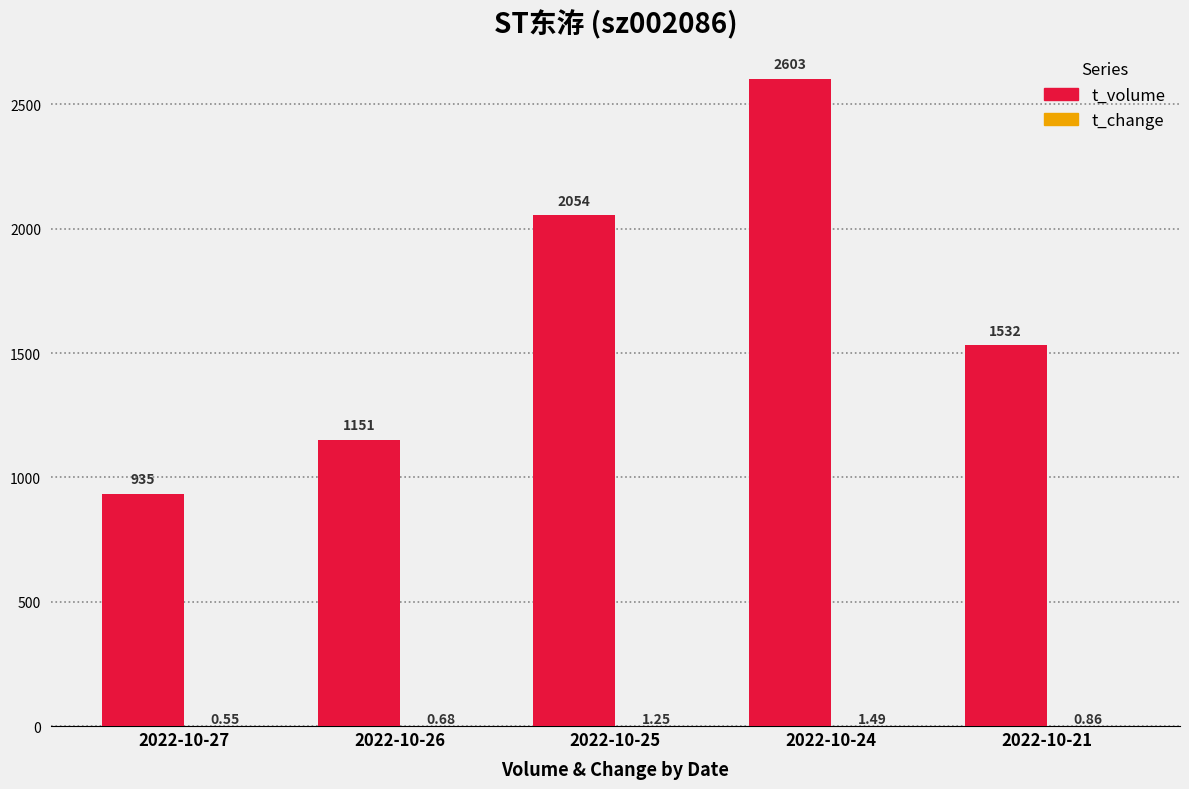

Which series has the largest total across all categories?

t_volume